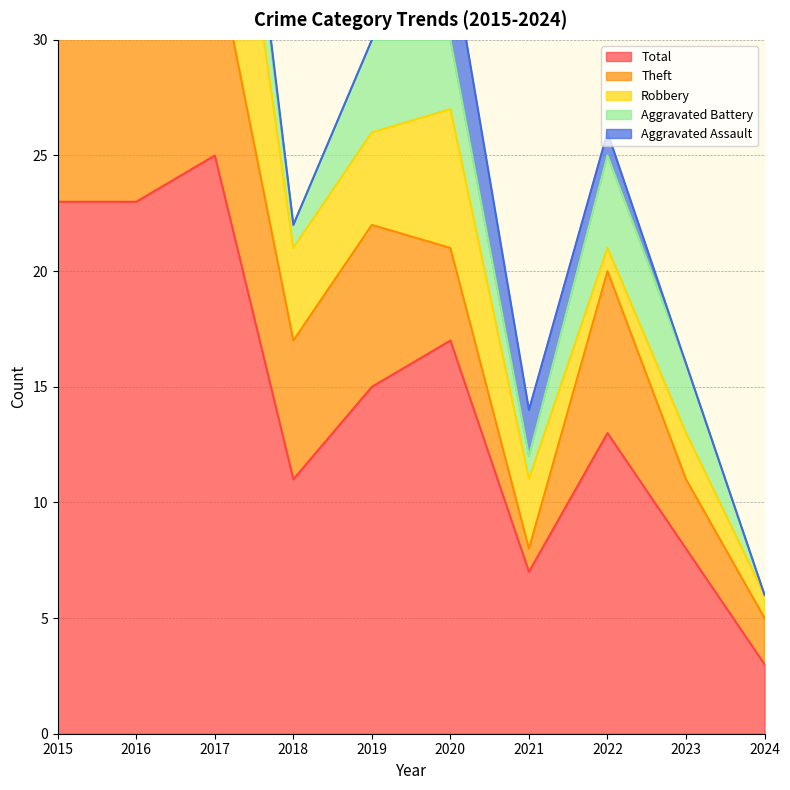

True or false: Aggravated Battery and Theft intersect in this chart.

False